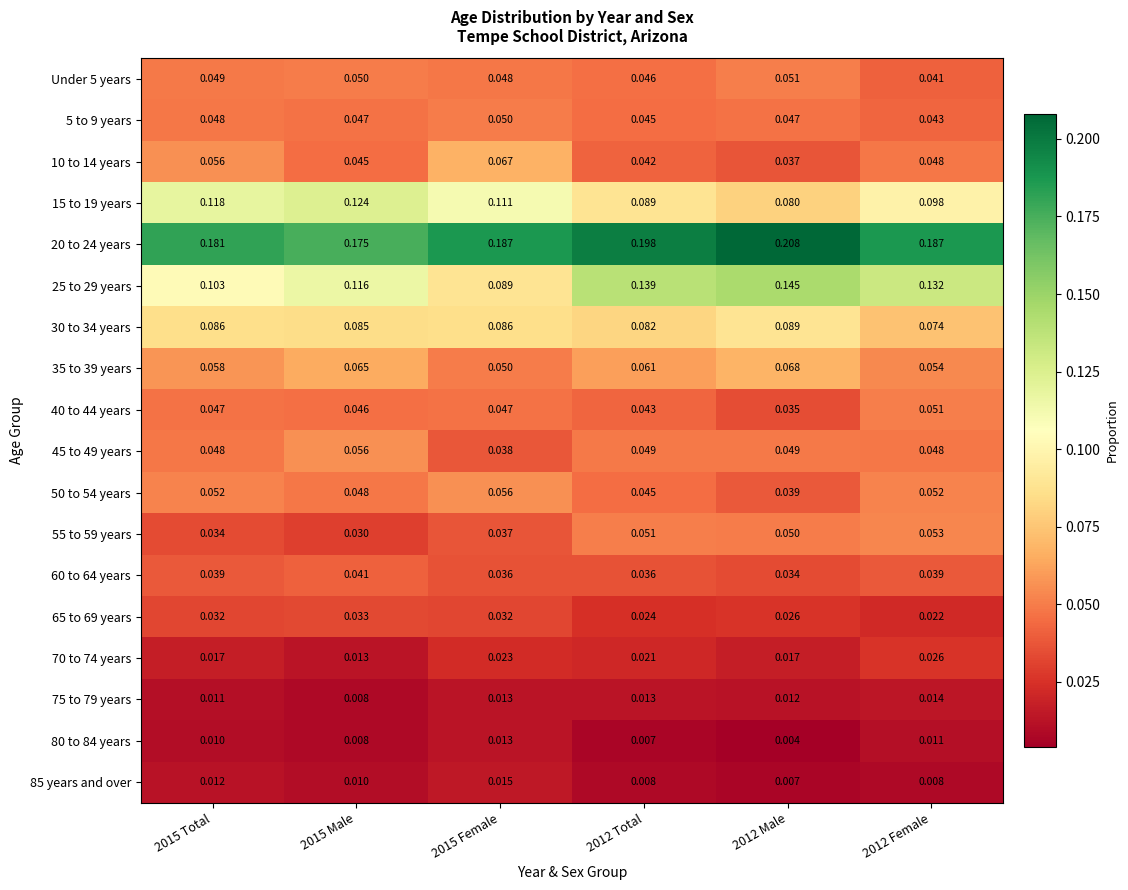

Which series has the widest spread of values?

25 to 29 years